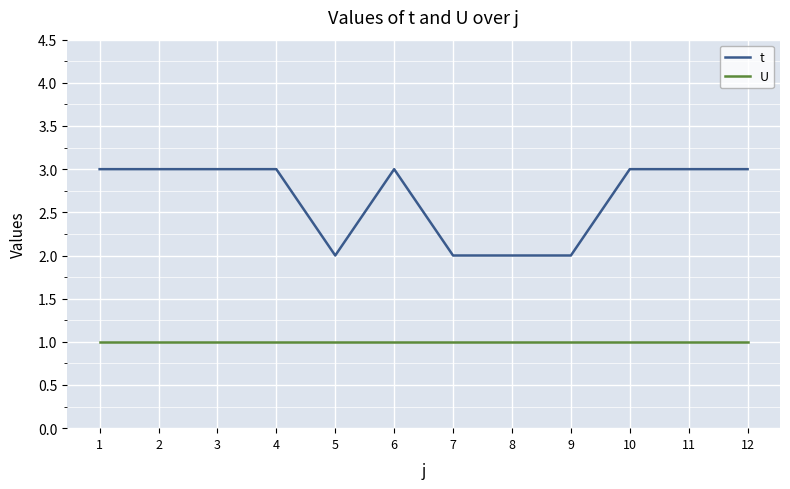

Which series has the largest range (max minus min)?

t